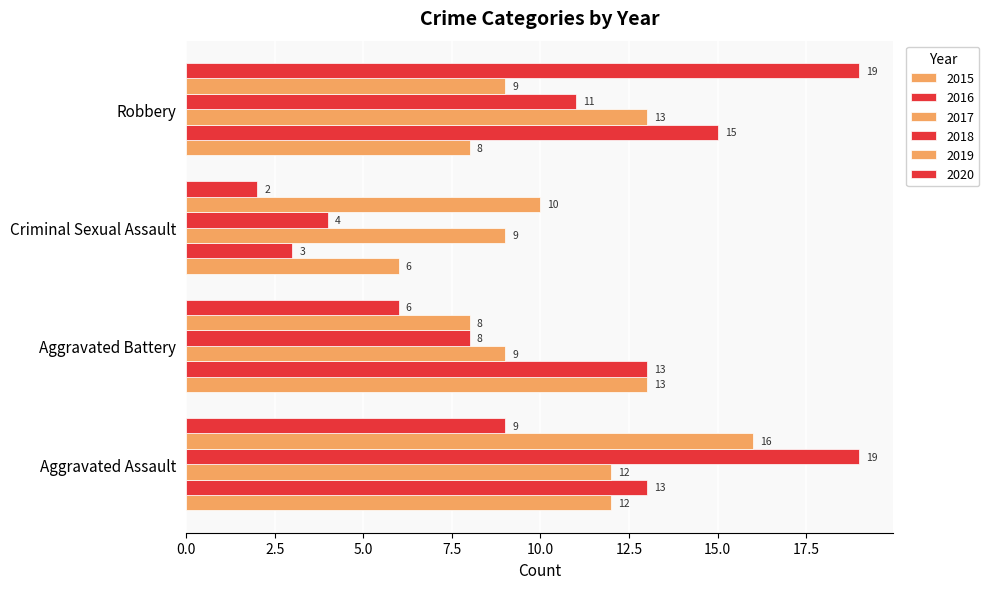

Is it true that 2015 equals 13 at Aggravated Battery?

True